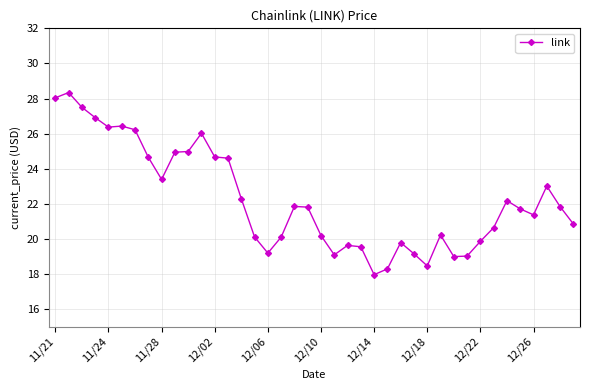

What is the average value?

22.3